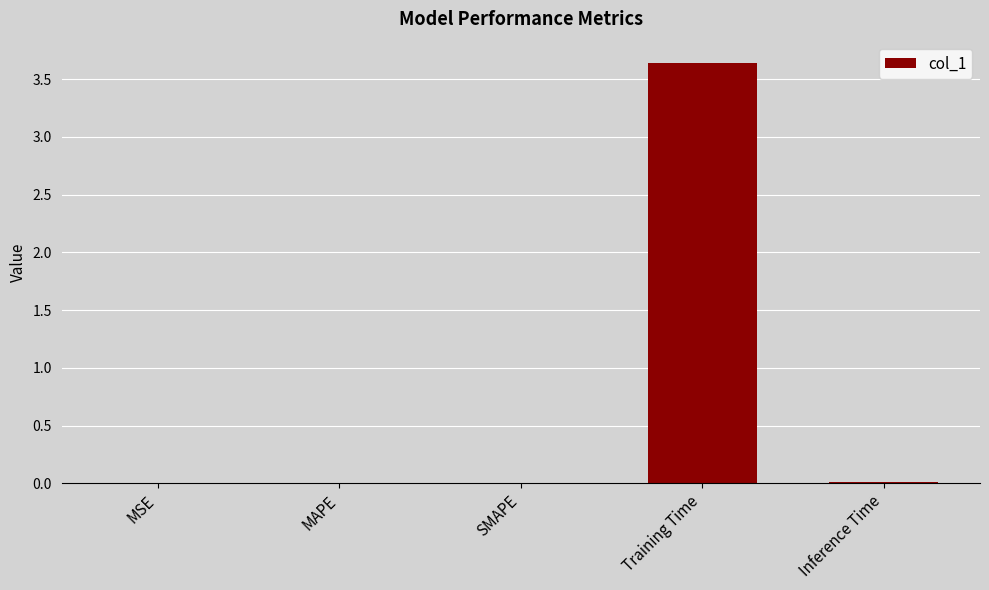

Which has a higher value, MSE or Training Time?

Training Time